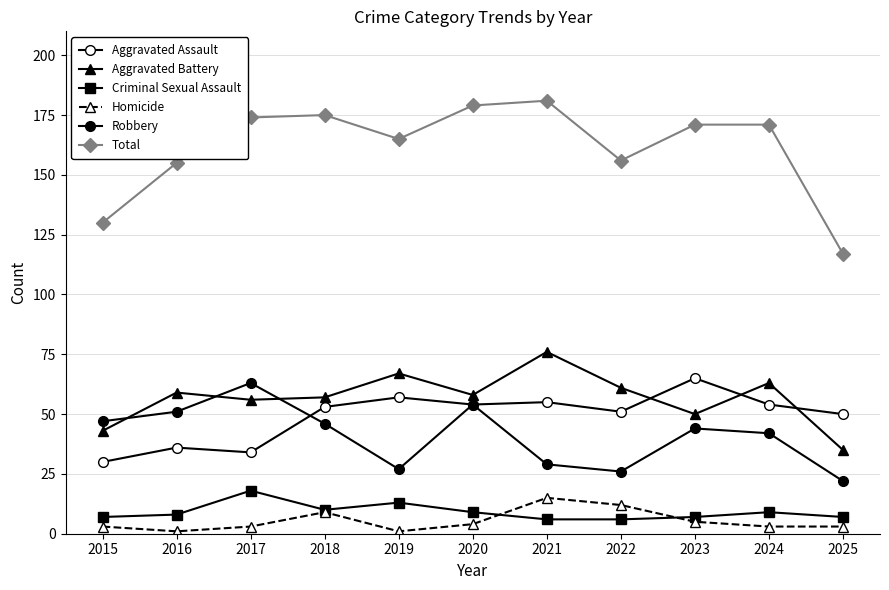

How many distinct data groups are displayed?

6